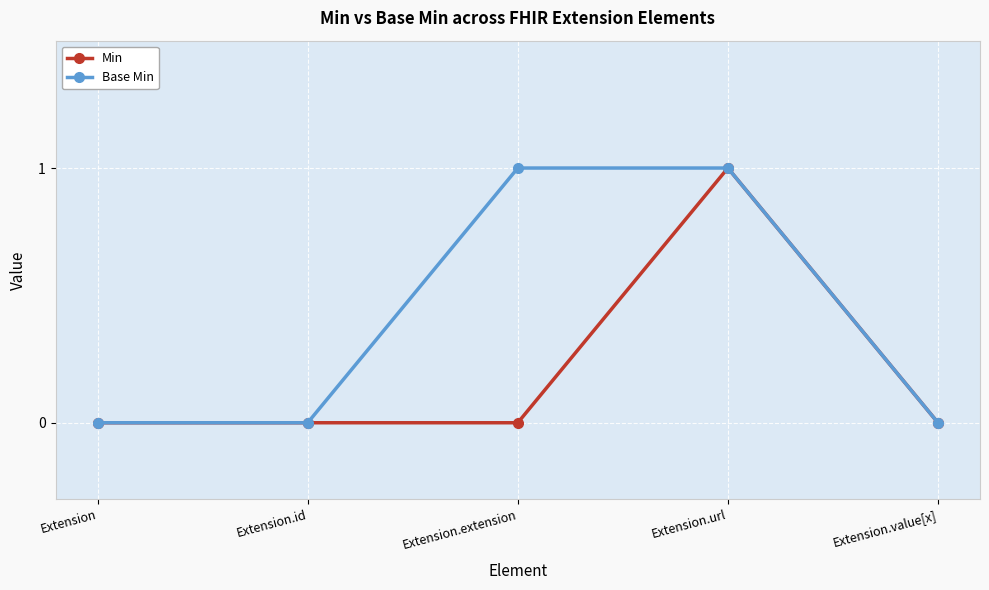

At which category is the sum across all series the highest?

Extension.url